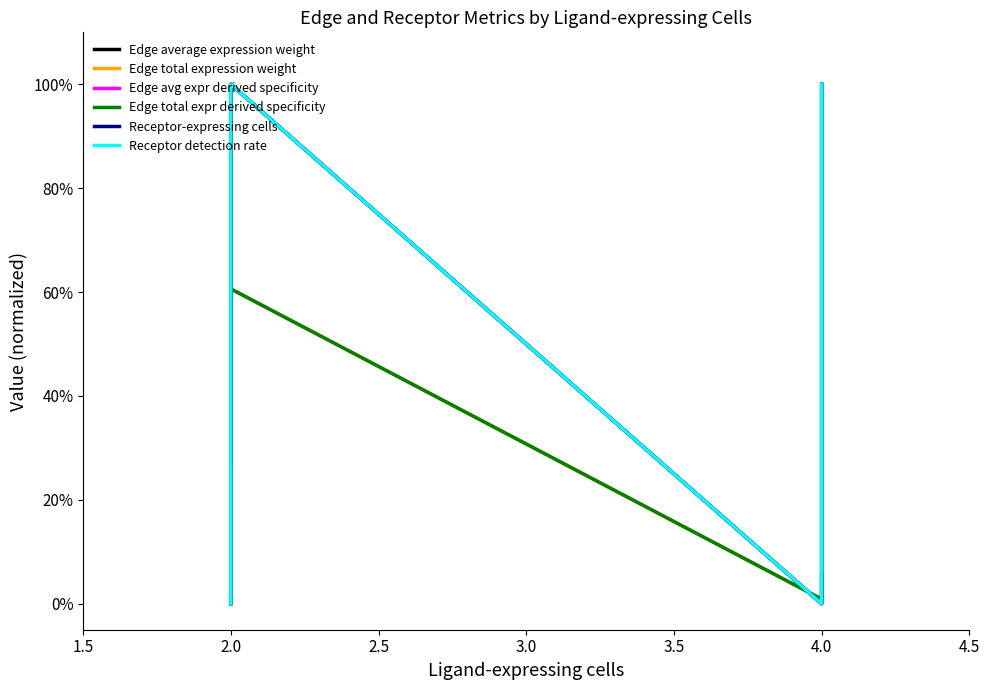

Which series has the largest total across all categories?

Receptor detection rate